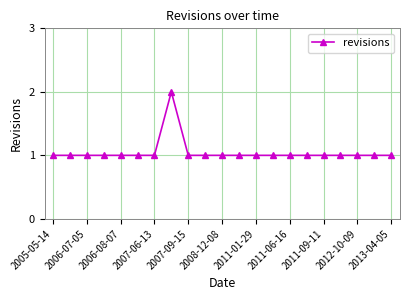

How many lines are shown in the chart?

1